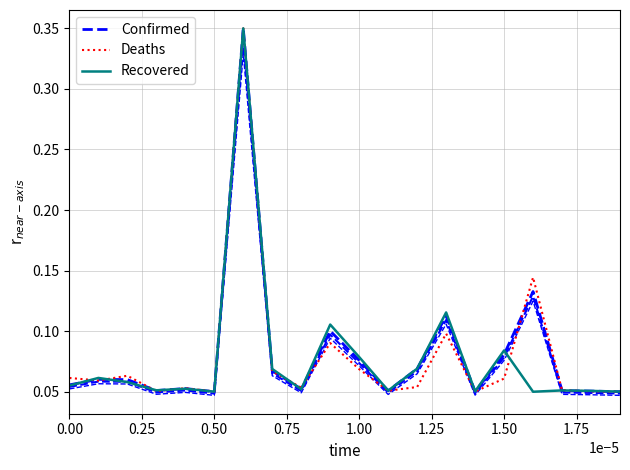

What is the value of the Recovered point at the 14th from the left?

0.1